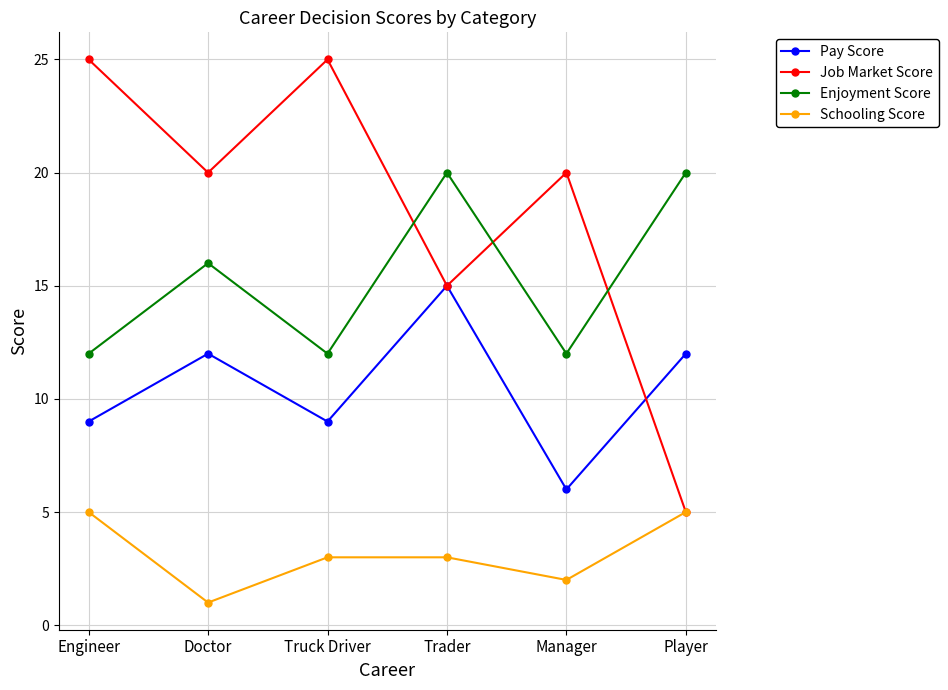

What is the total value across all series at Engineer?

51